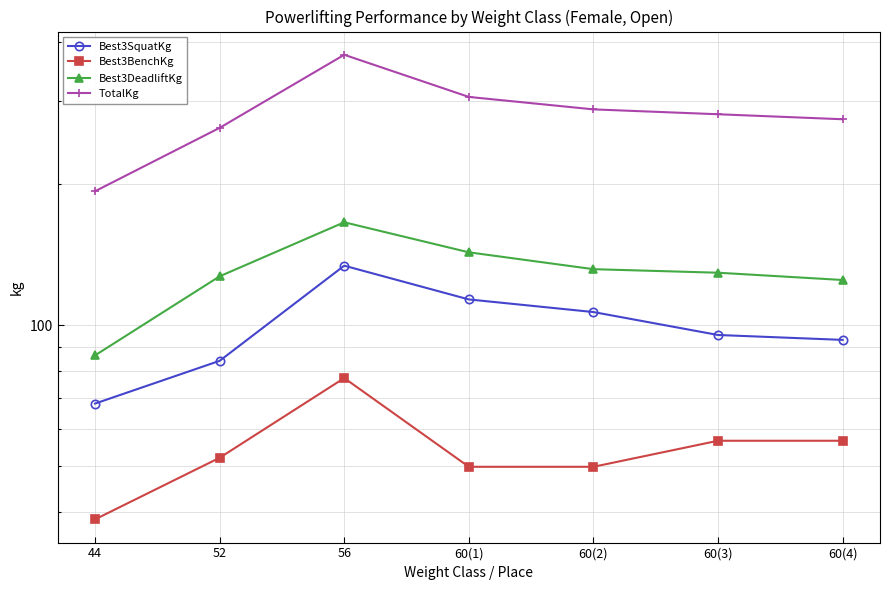

What is the total value across all series at 60(4)?

548.9